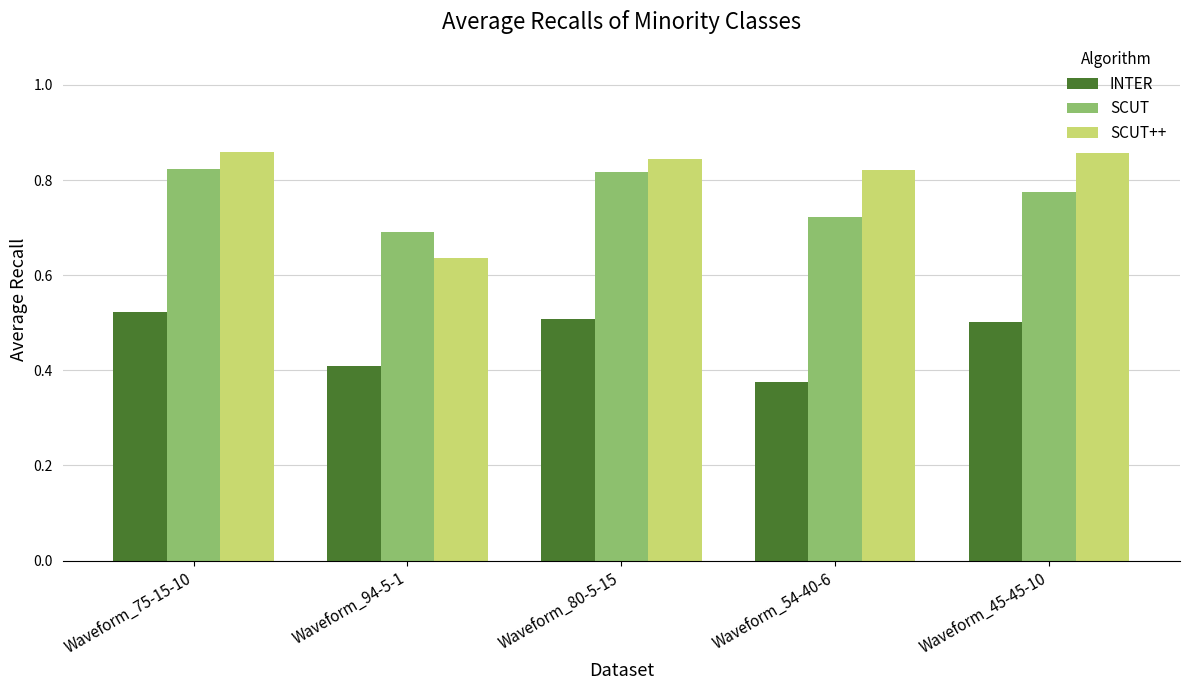

Where is INTER nearest to the value 0?

Waveform_54-40-6